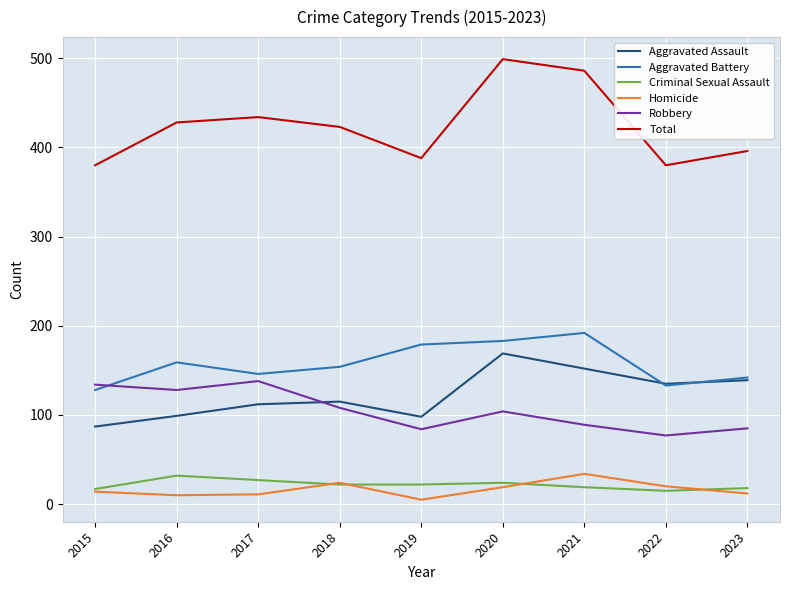

What is the maximum value for Robbery?

138